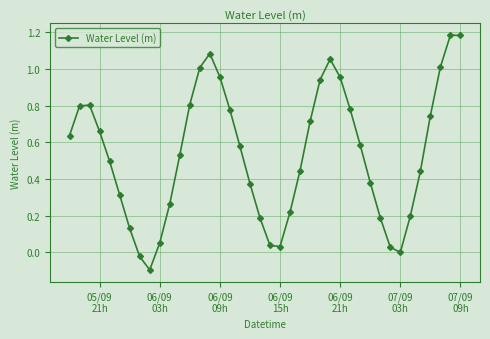

What is the difference between the maximum and minimum values?

1.3